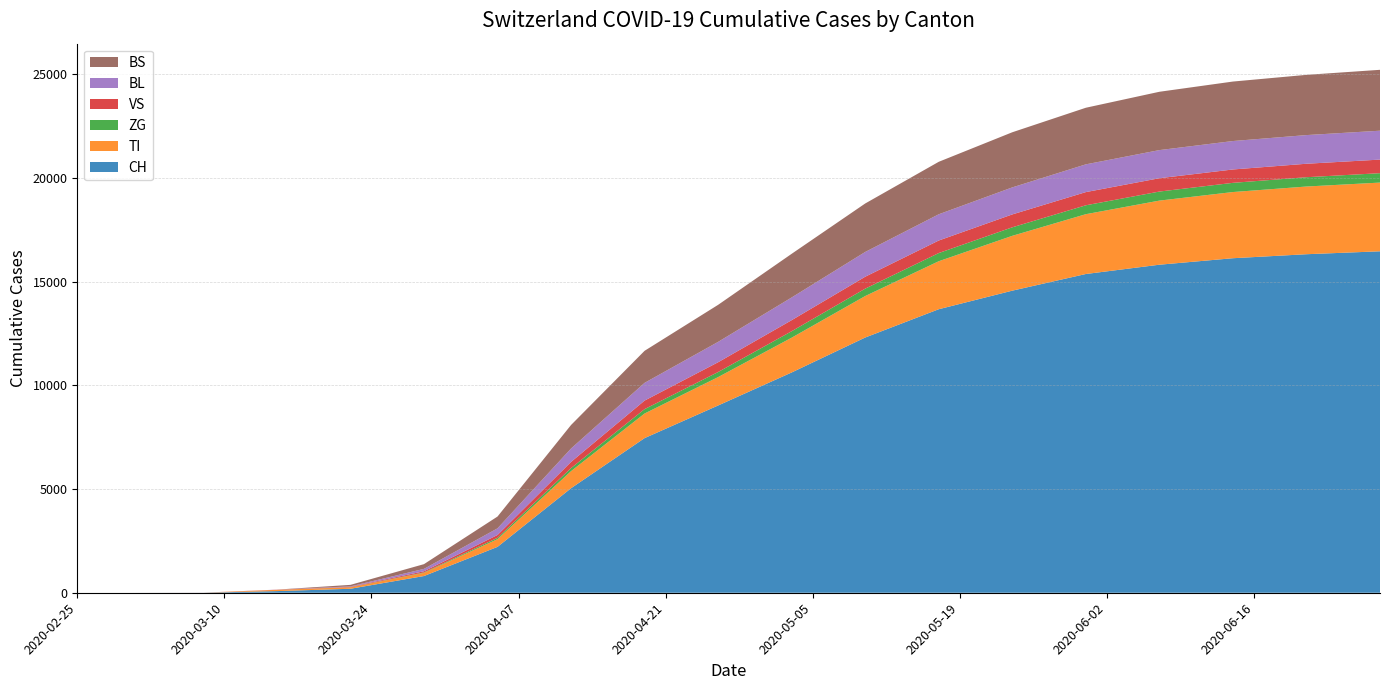

Reading right to left, extract all data points from this chart.

CH: 16463	16322	16129	15816	15368	14565	13670	12306	10621	9029	7456	5039	2212	806	192	79	3	0	0
TI: 3313	3264	3191	3091	2884	2644	2314	2000	1677	1369	1186	824	371	155	70	61	0	0	0
ZG: 453	449	443	436	429	410	394	356	311	244	211	148	65	21	5	0	0	0	0
VS: 655	649	645	643	636	622	605	575	533	472	412	297	137	54	19	6	2	0	0
BL: 1393	1382	1371	1356	1338	1303	1265	1194	1095	982	855	646	320	115	21	5	0	0	0
BS: 2936	2904	2868	2812	2729	2658	2530	2337	2105	1786	1545	1134	569	228	73	0	0	0	0